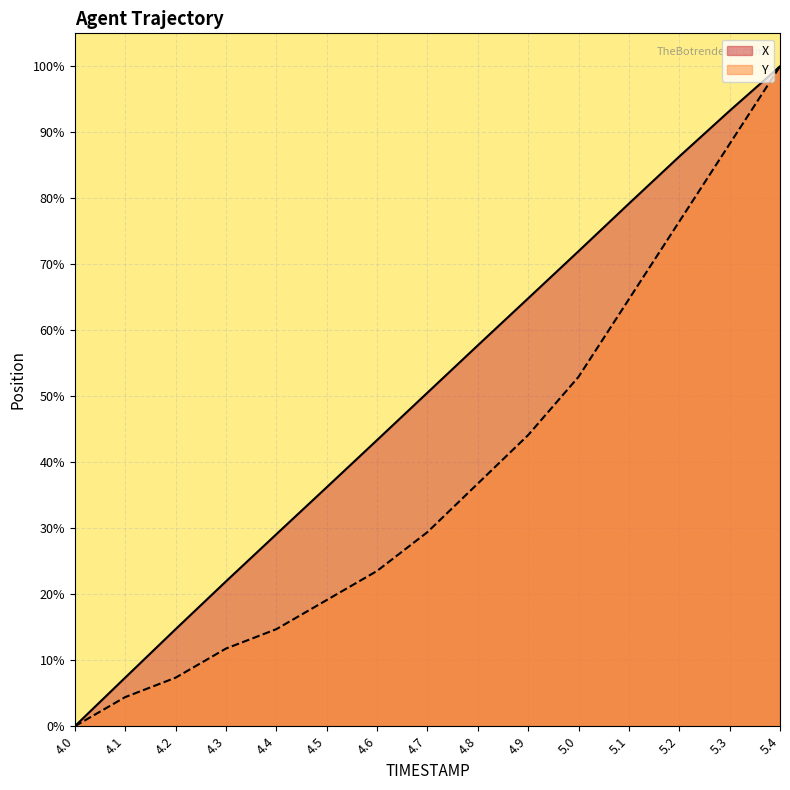

Which has a higher value, 5.2 or 4.9?

5.2